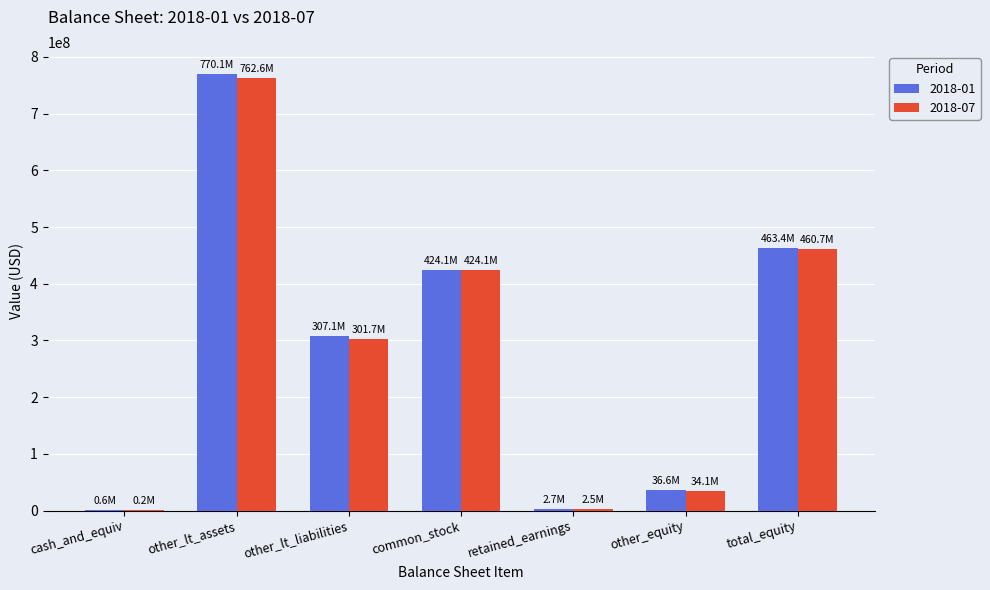

Is it true that 2018-01 equals 36601000 at other_equity?

True